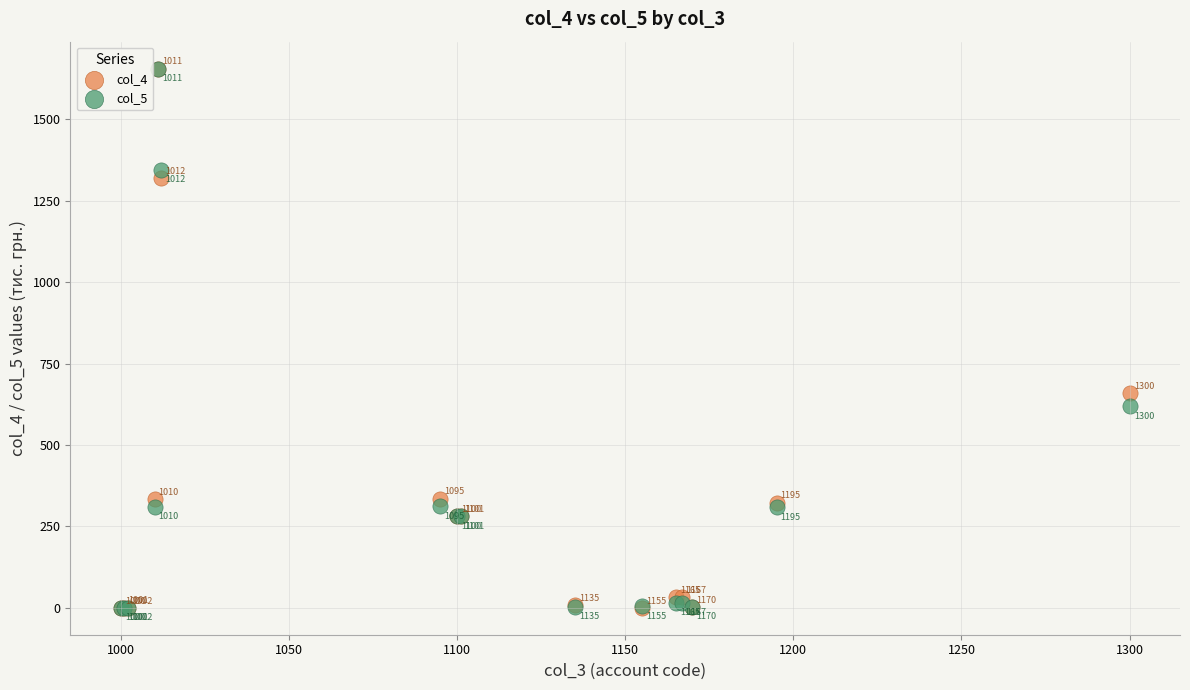

In the col_5 series, what Y value is closest to 827?

619.6